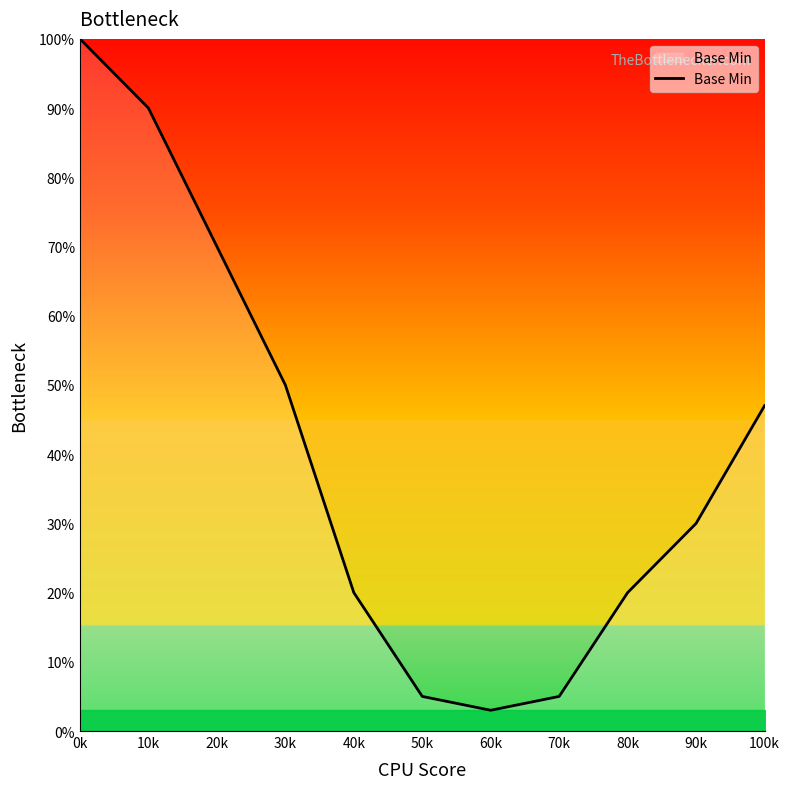

How many distinct data groups are displayed?

1